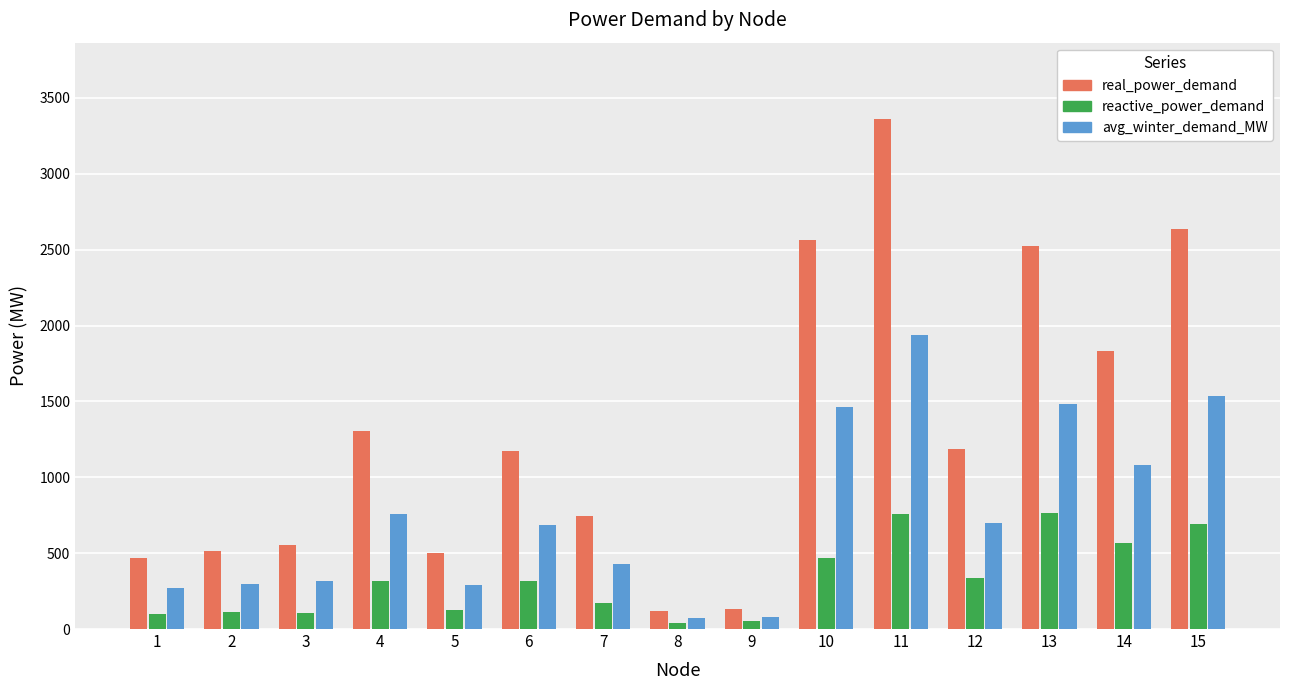

What is the total value across all series at 1?

839.6